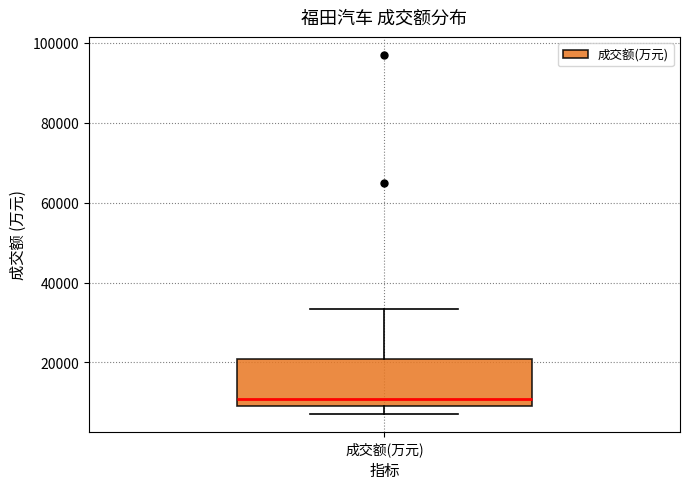

Read this box plot against the y-axis: the position of the median line, the range covered by the box, and the ends of both whiskers. The values are not printed on the chart, so give them approximately, as read against the axis.

median 10000, box 8000 to 20000, whiskers 8000 (just below the box's lower edge) to 34000